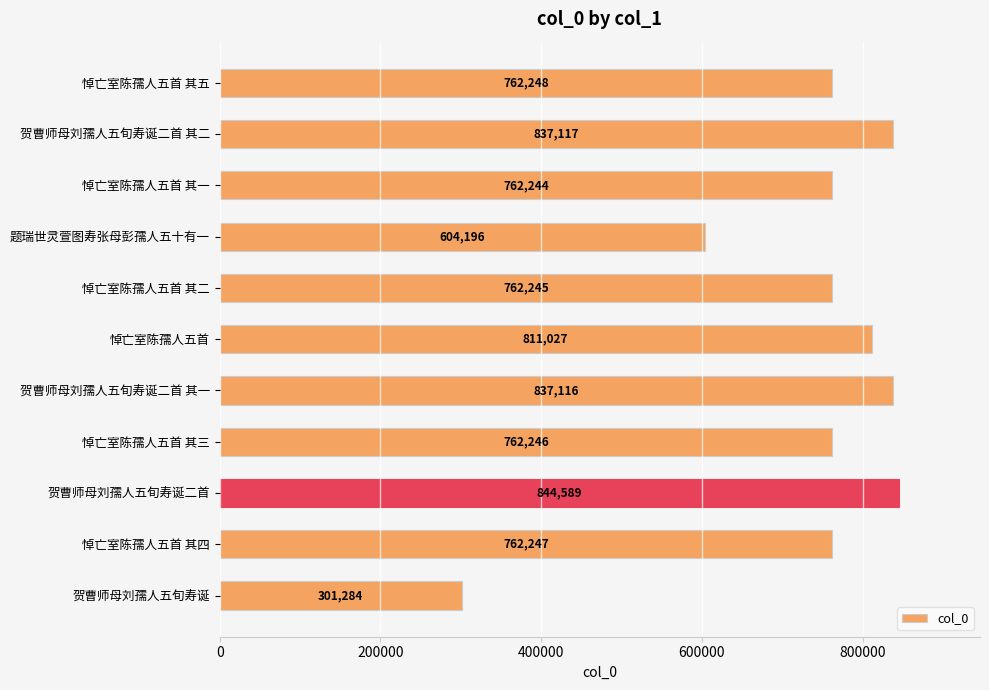

Does the chart contain stacked bars?

No